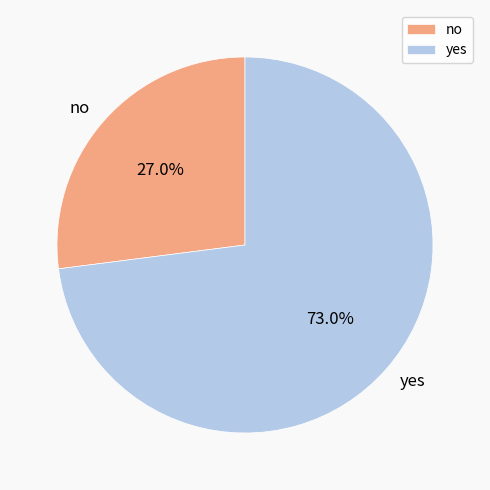

Count the number of slices in the pie.

2